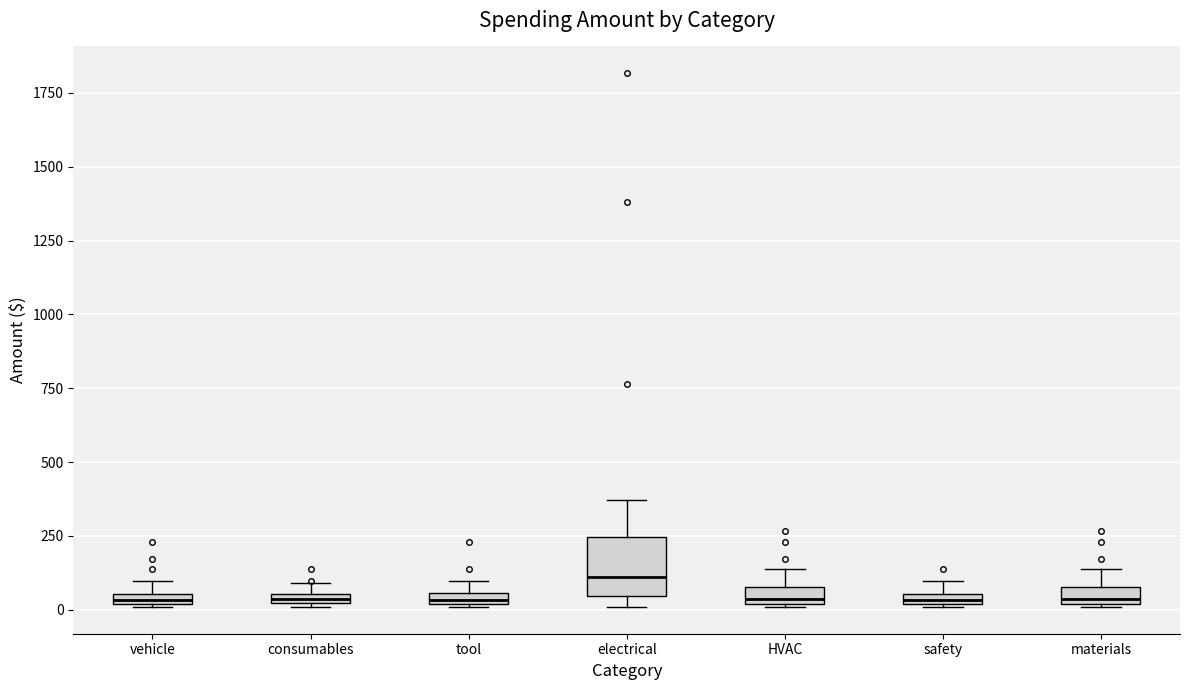

Which box is the tallest, from its lower edge to its upper edge?

electrical